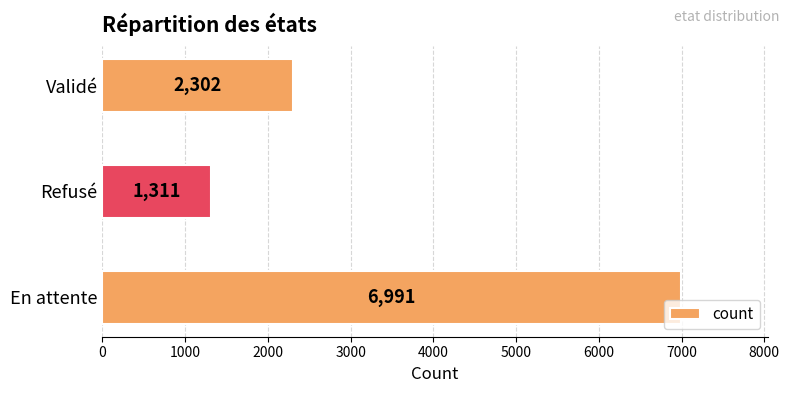

What is the smallest value displayed?

1311